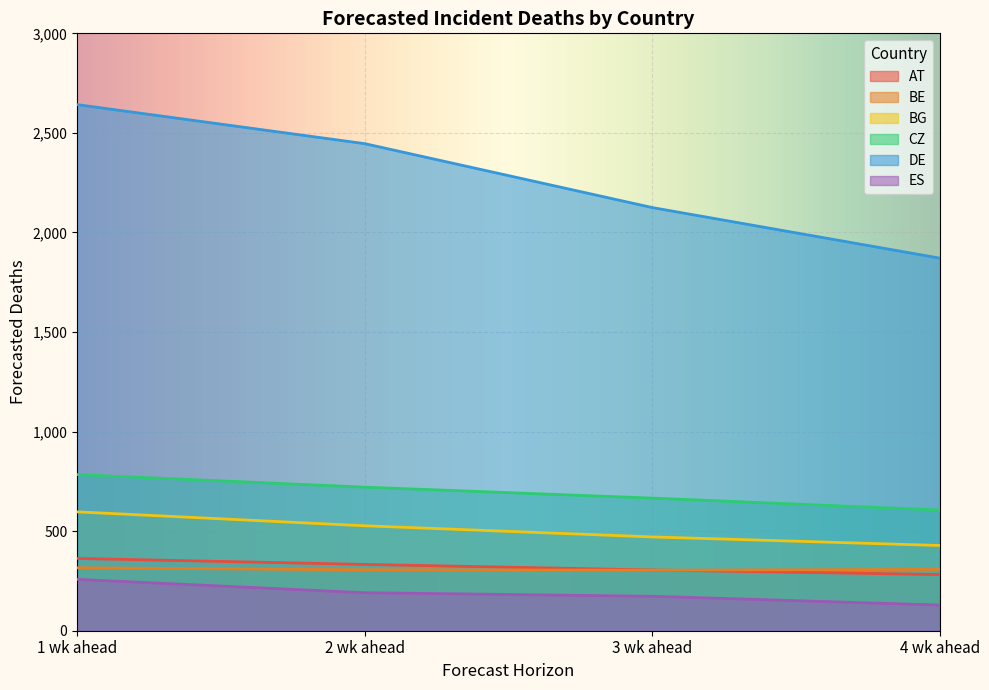

What position from the right is 1 wk ahead?

4